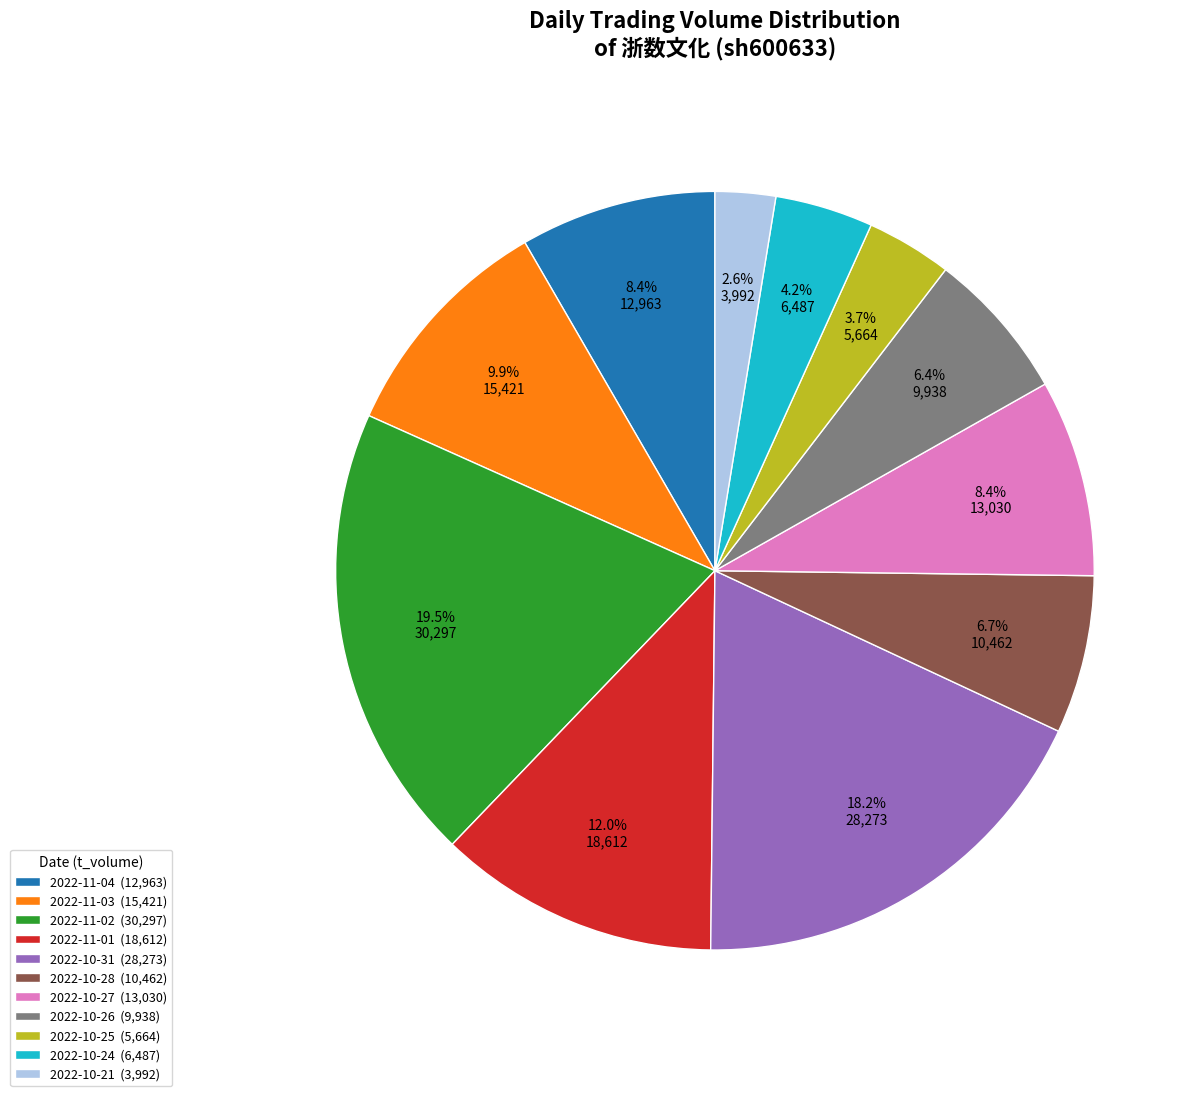

Does any single category account for the majority?

No